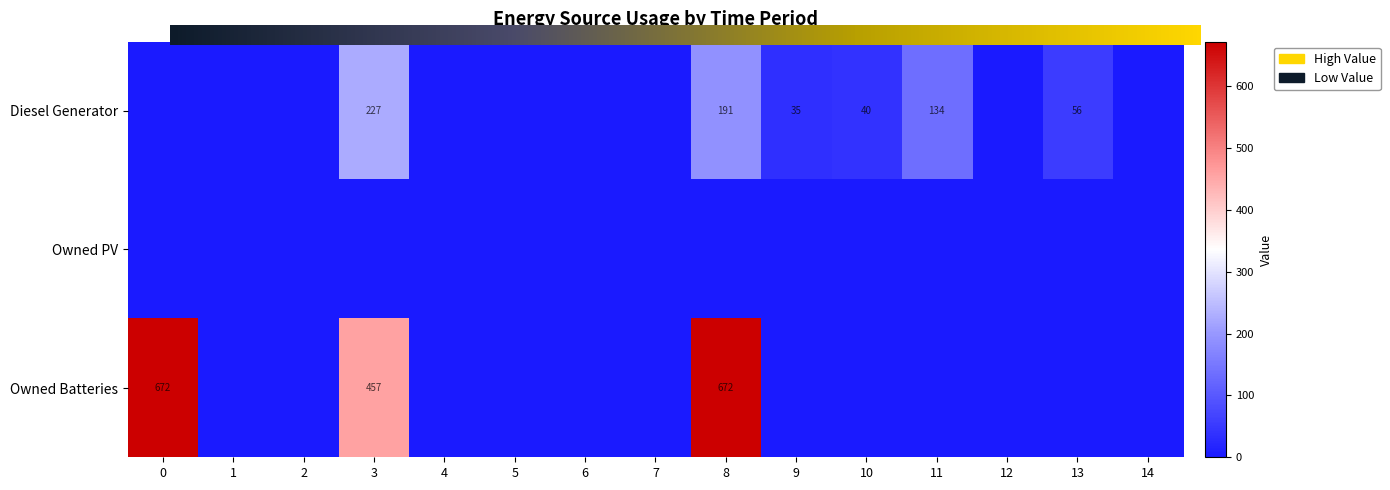

What is the sum of all Owned Batteries values?

1801